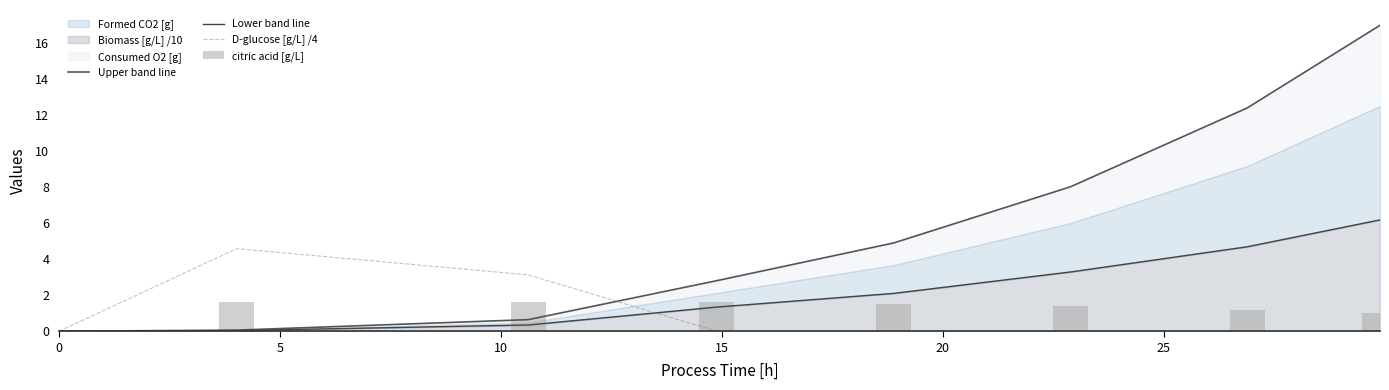

At 25, list the series in order from smallest to largest.

D-glucose [g/L] /4, citric acid [g/L], Lower band line, Upper band line